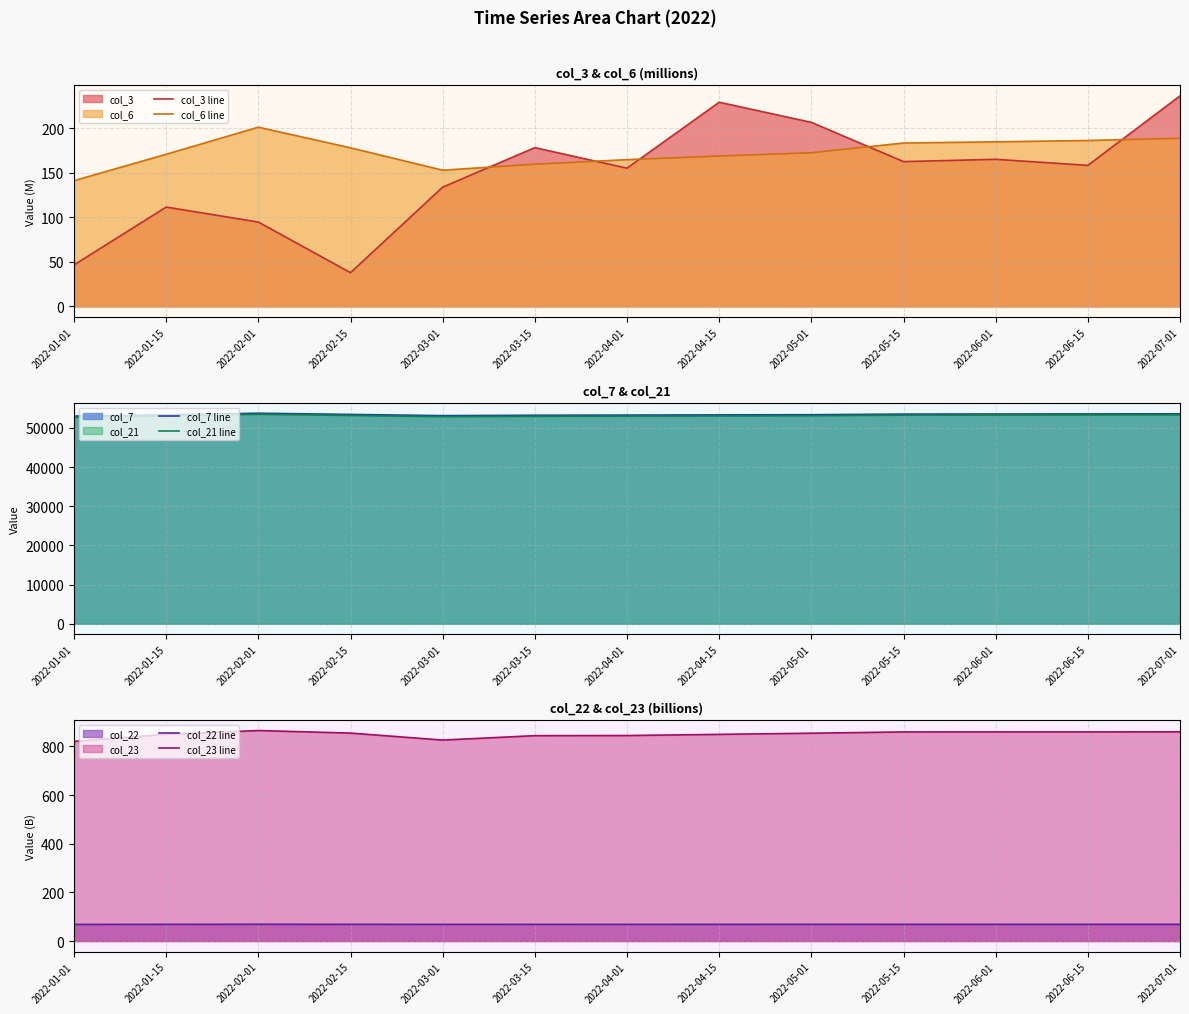

What are all the series names shown in the legend?

col_3 line, col_6 line, col_7 line, col_21 line, col_22 line, col_23 line